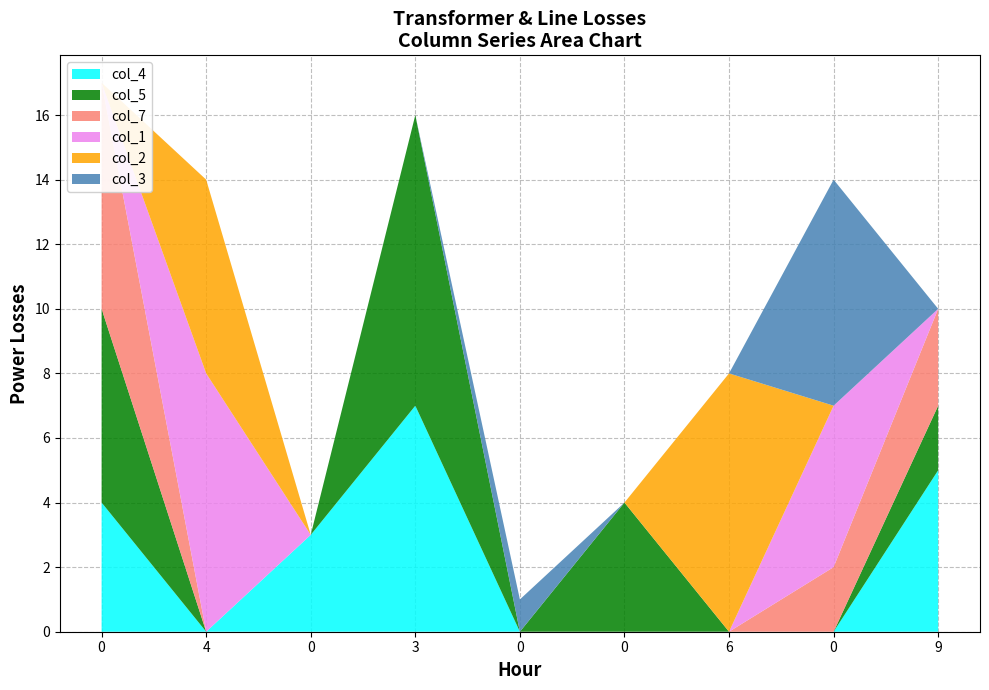

Reading left to right, list all the values displayed in this chart.

col_4: 0=4	4=0	0=3	3=7	0=0	0=0	6=0	0=0	9=5
col_5: 0=6	4=0	0=0	3=9	0=0	0=4	6=0	0=0	9=2
col_7: 0=7	4=0	0=0	3=0	0=0	0=0	6=0	0=2	9=3
col_1: 0=0	4=8	0=0	3=0	0=0	0=0	6=0	0=5	9=0
col_2: 0=0	4=6	0=0	3=0	0=0	0=0	6=8	0=0	9=0
col_3: 0=0	4=0	0=0	3=0	0=1	0=0	6=0	0=7	9=0